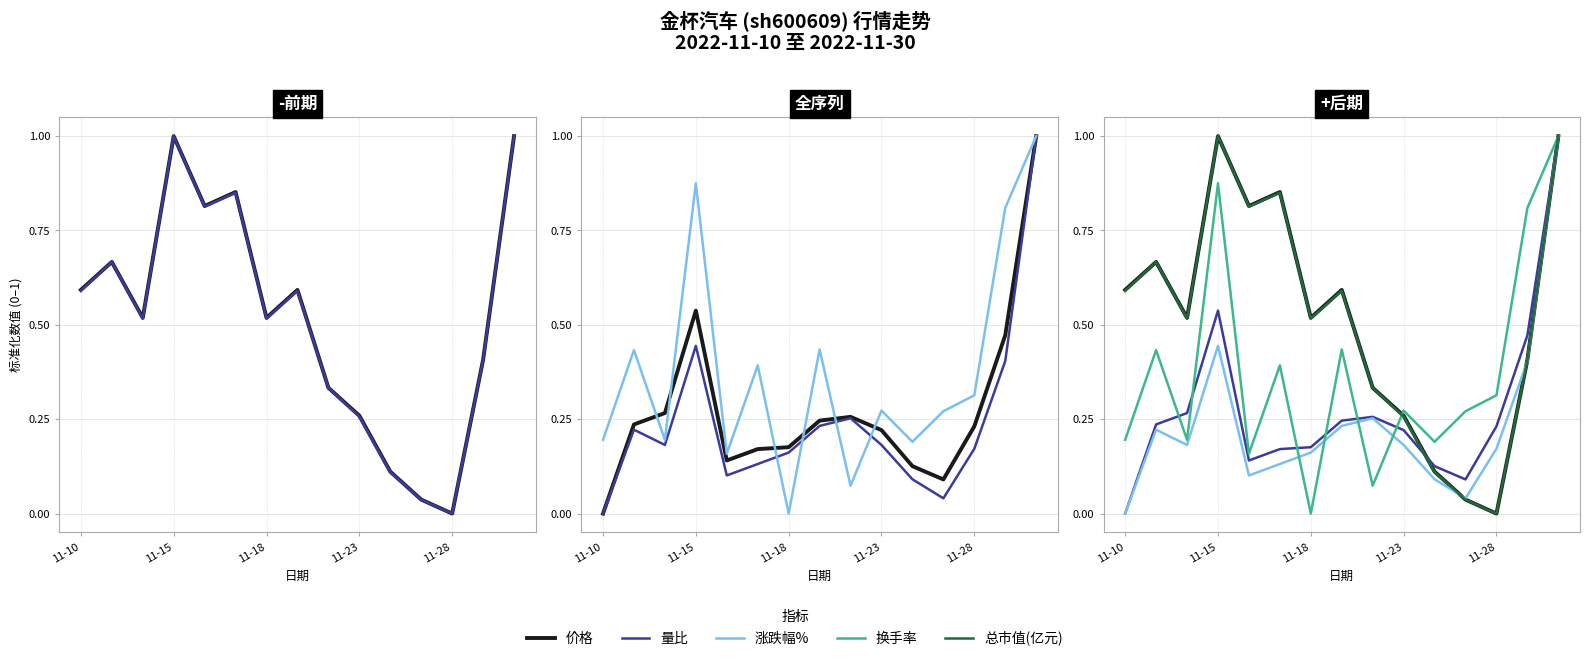

How many data points does each series have?

15